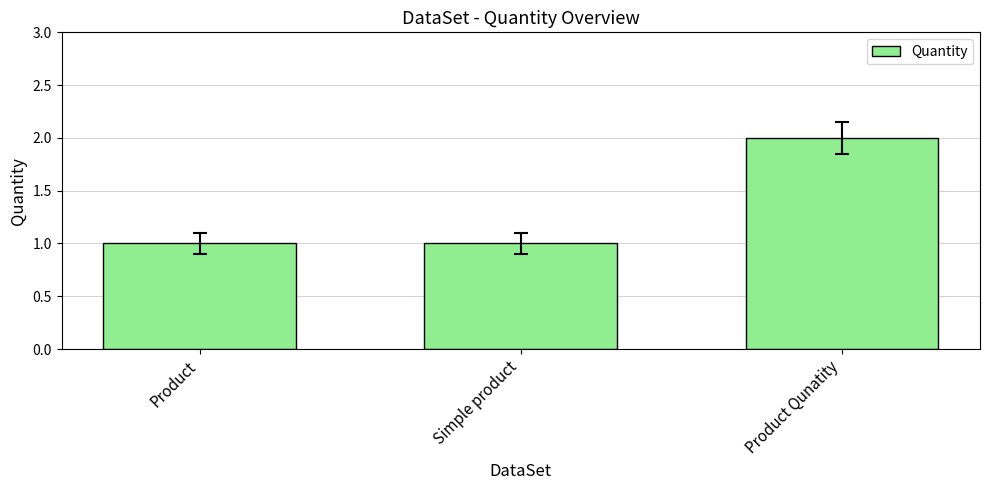

What is the difference between the maximum and minimum values?

1